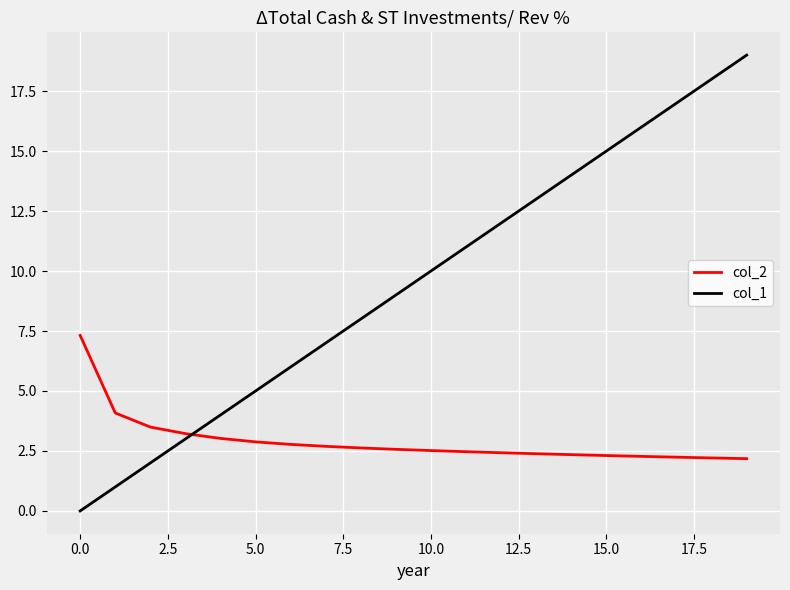

Does the chart have visible grid lines?

Yes